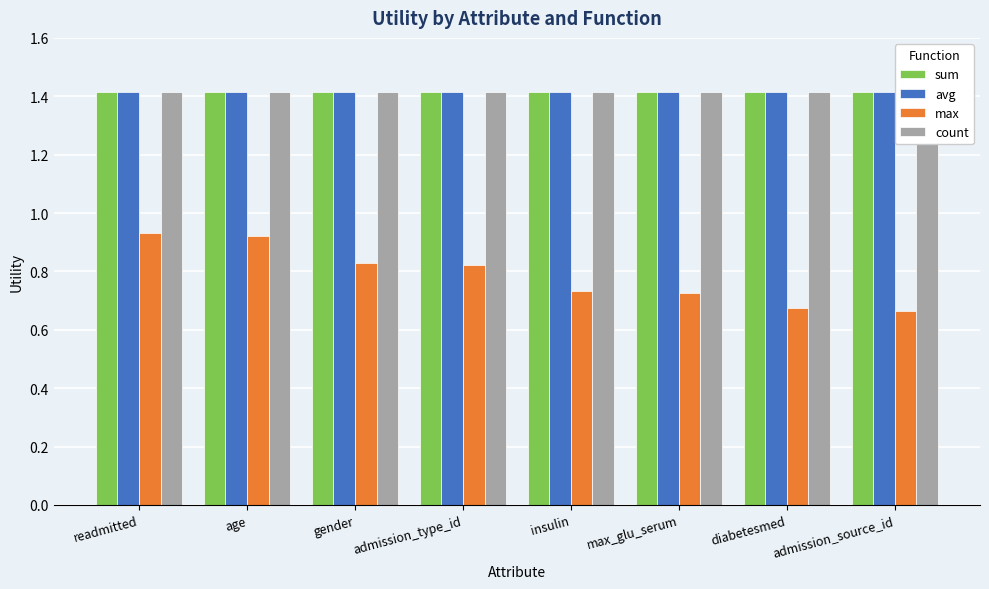

True or false: sum has a value of 2.5 at diabetesmed.

False